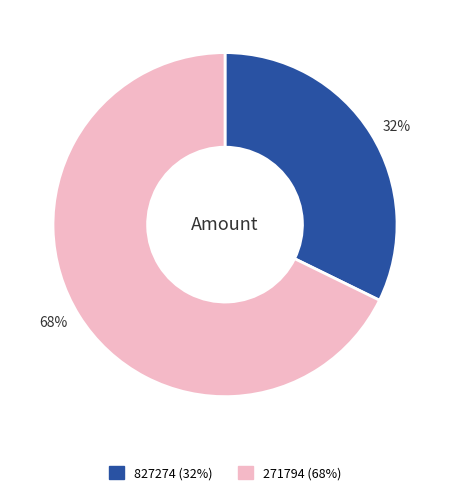

Does 271794 represent more than half of the total?

Yes